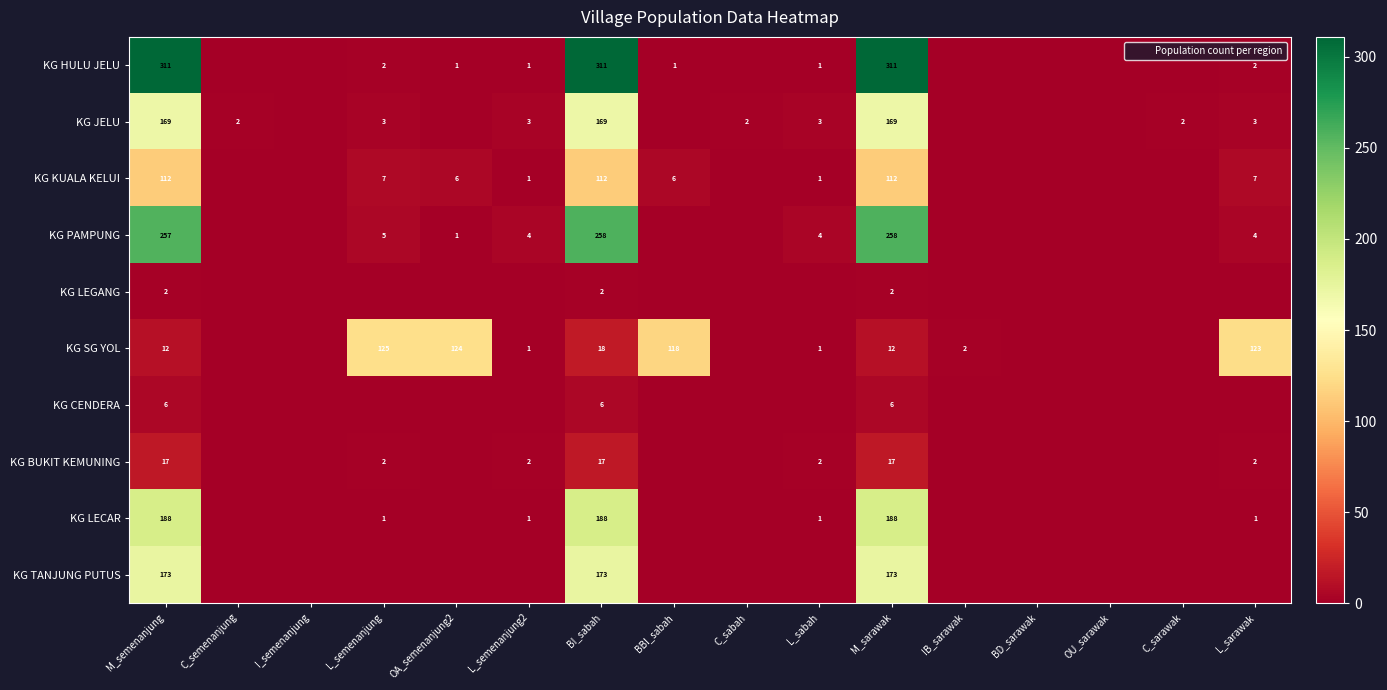

True or false: KG PAMPUNG has a value of 2 at OA_semenanjung2.

False